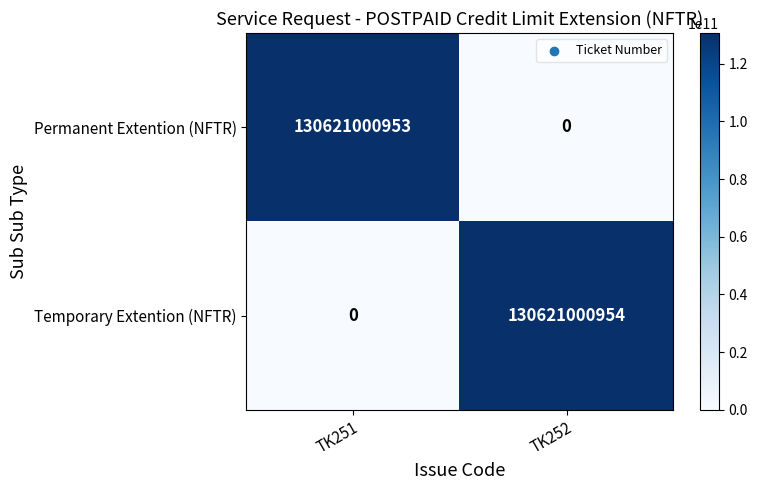

At how many categories does at least one series exceed 130455085437?

2